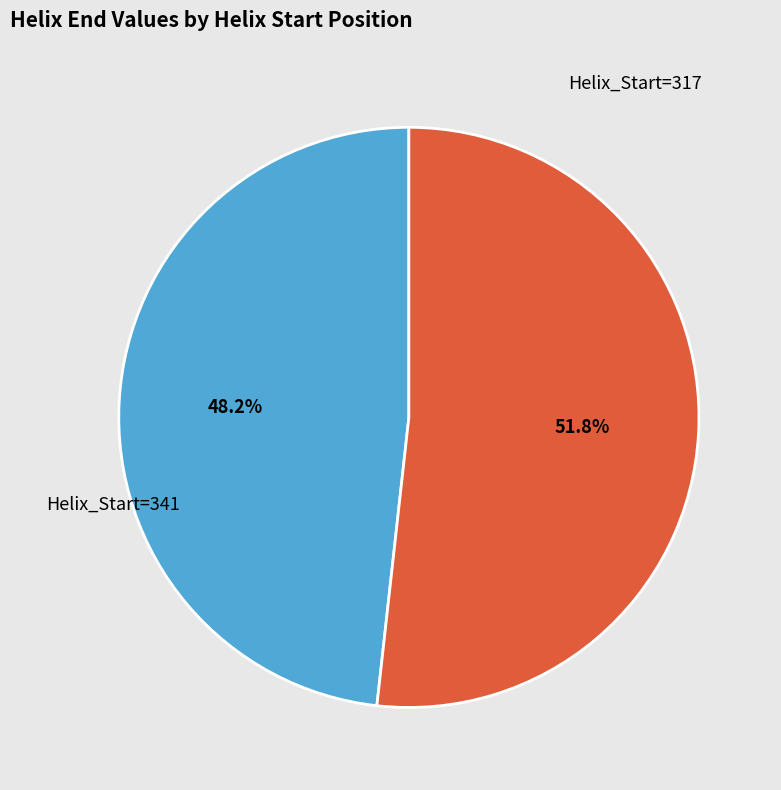

Is there a majority slice in this chart?

Yes